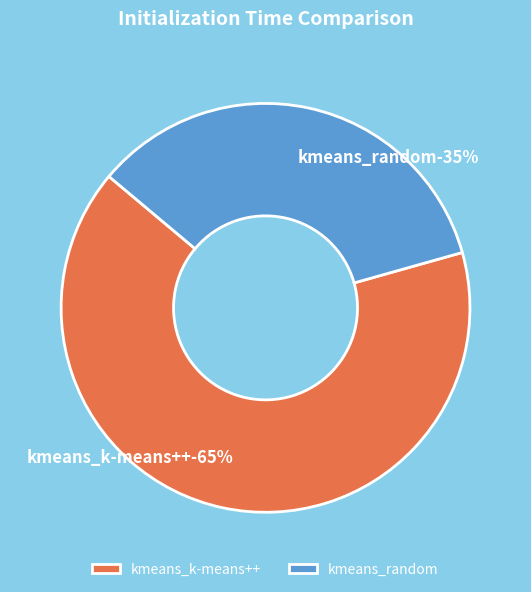

What portion of the pie excludes kmeans_k-means++?

34.5%